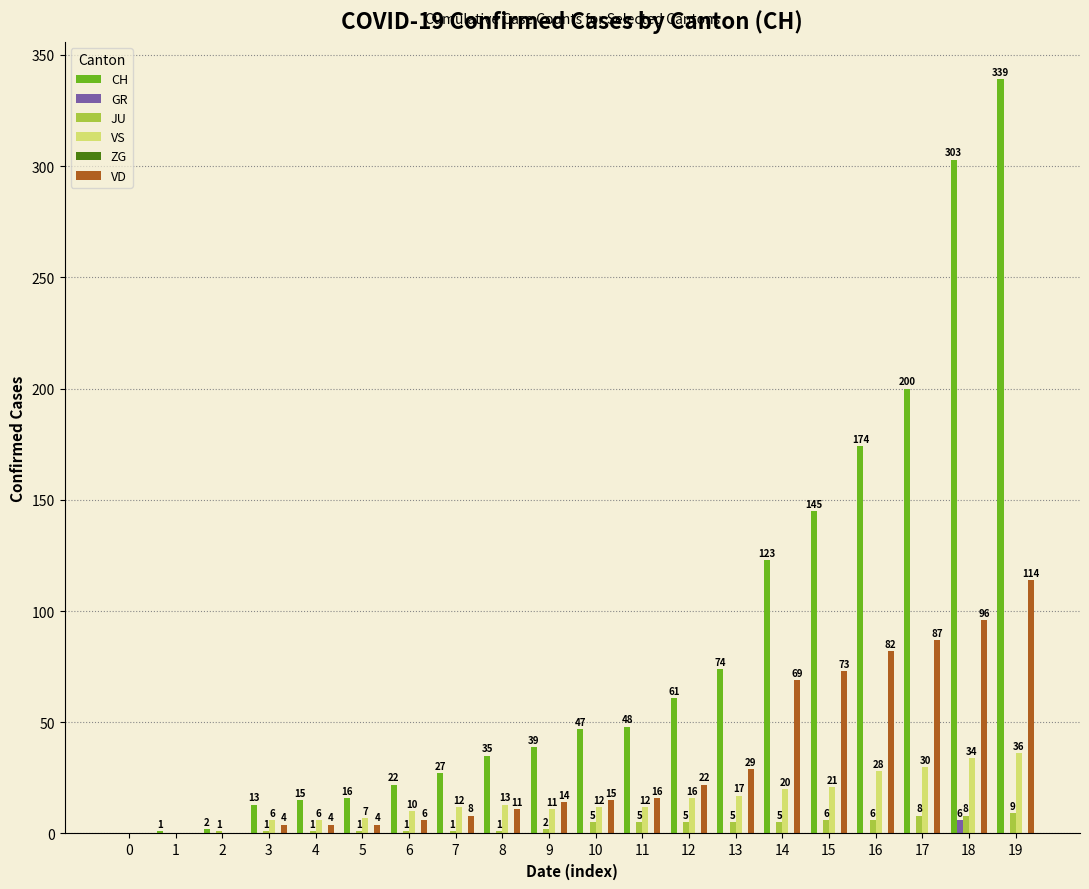

At which label is VD closest to 57?

14